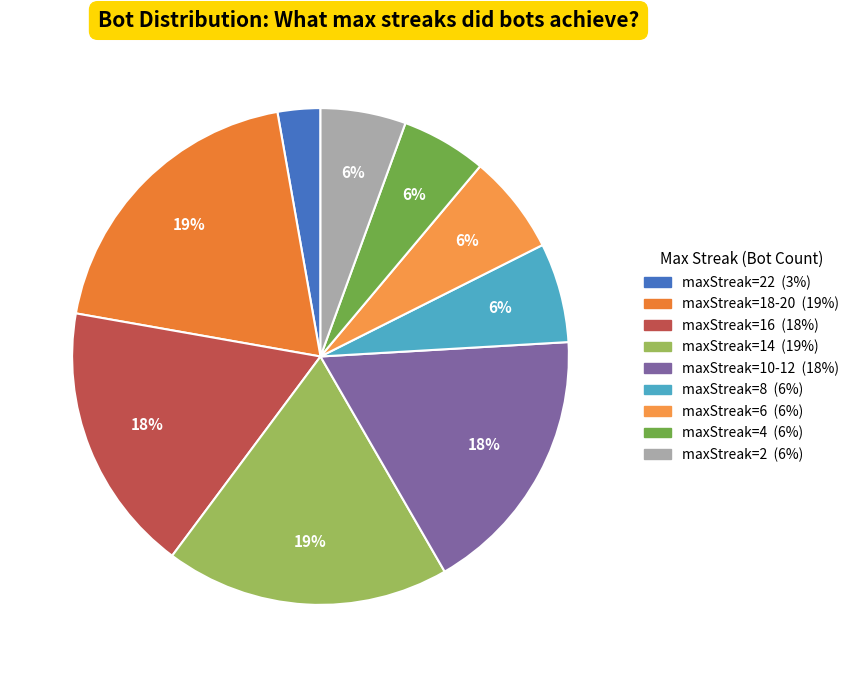

Count the number of slices in the pie.

9